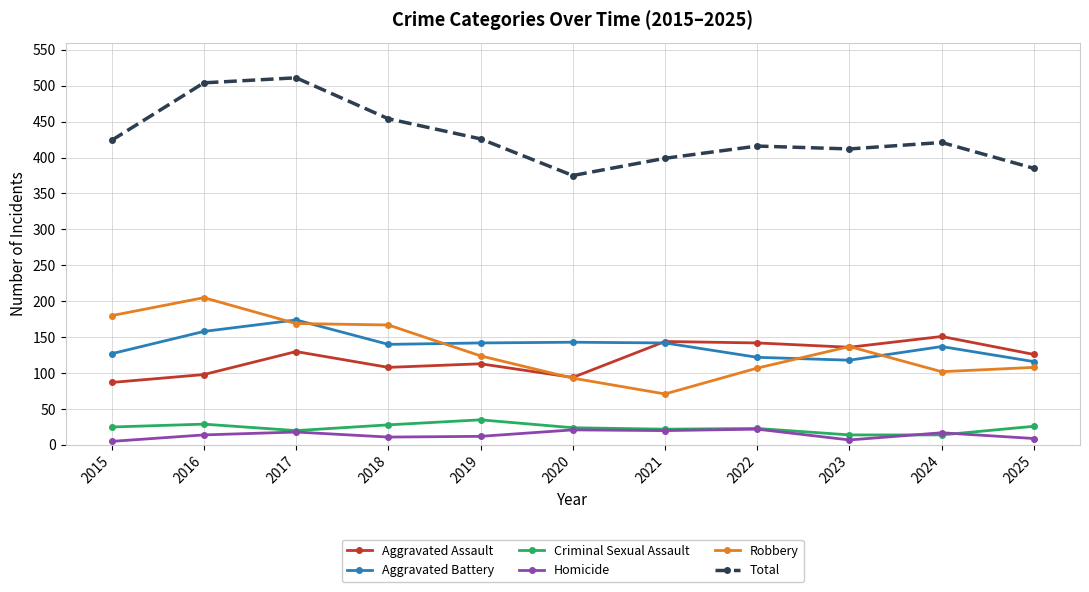

Between 2016 and 2023, which series saw the biggest shift?

Total